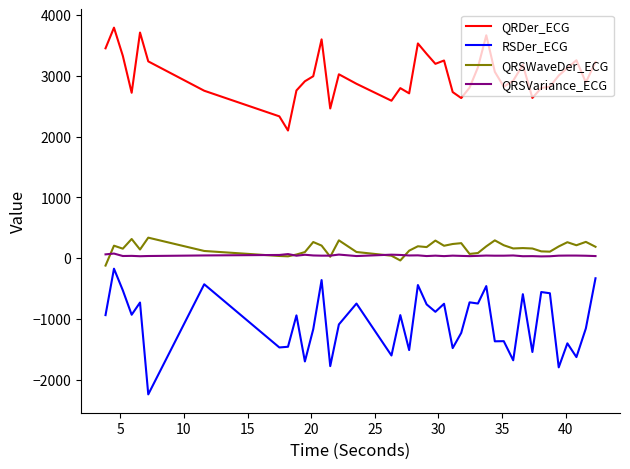

What is the greatest value displayed?

3791.7